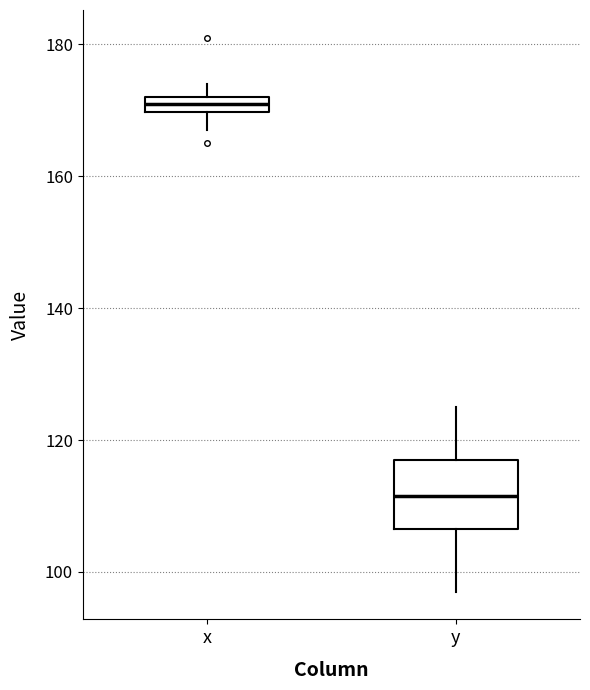

Where is the lower edge of the box for x on the y-axis? The values are not printed on the chart, so give them approximately, as read against the axis.

170